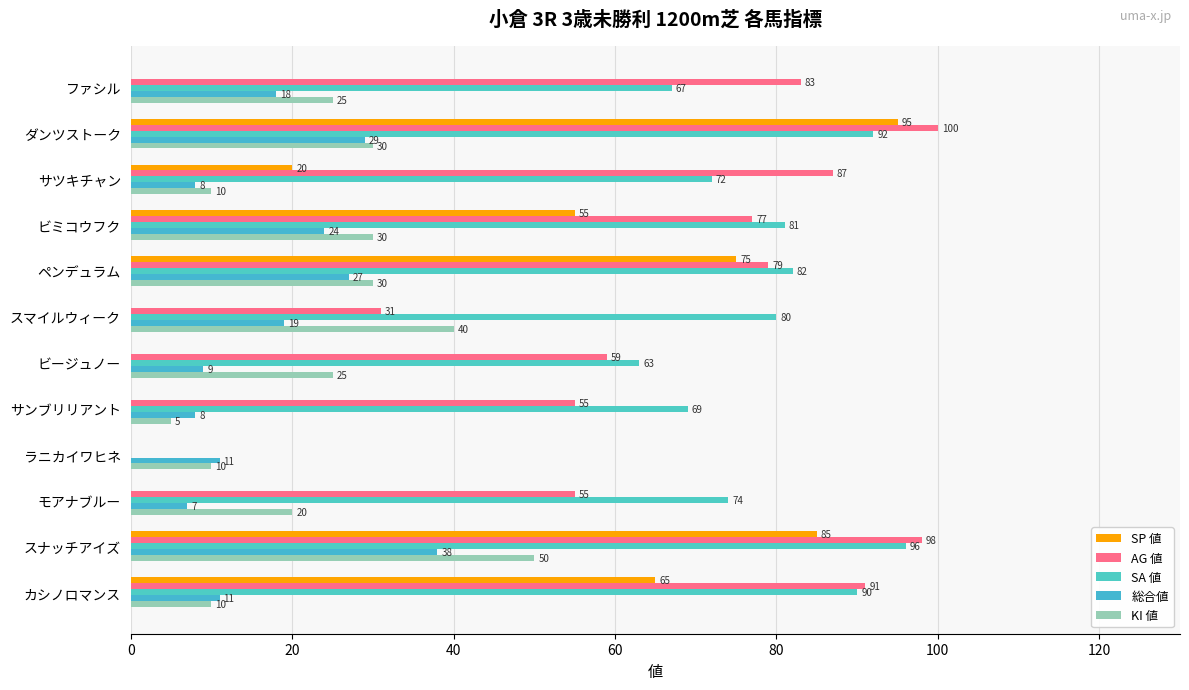

What are all the series names shown in the legend?

SP 値, AG 値, SA 値, 総合値, KI 値